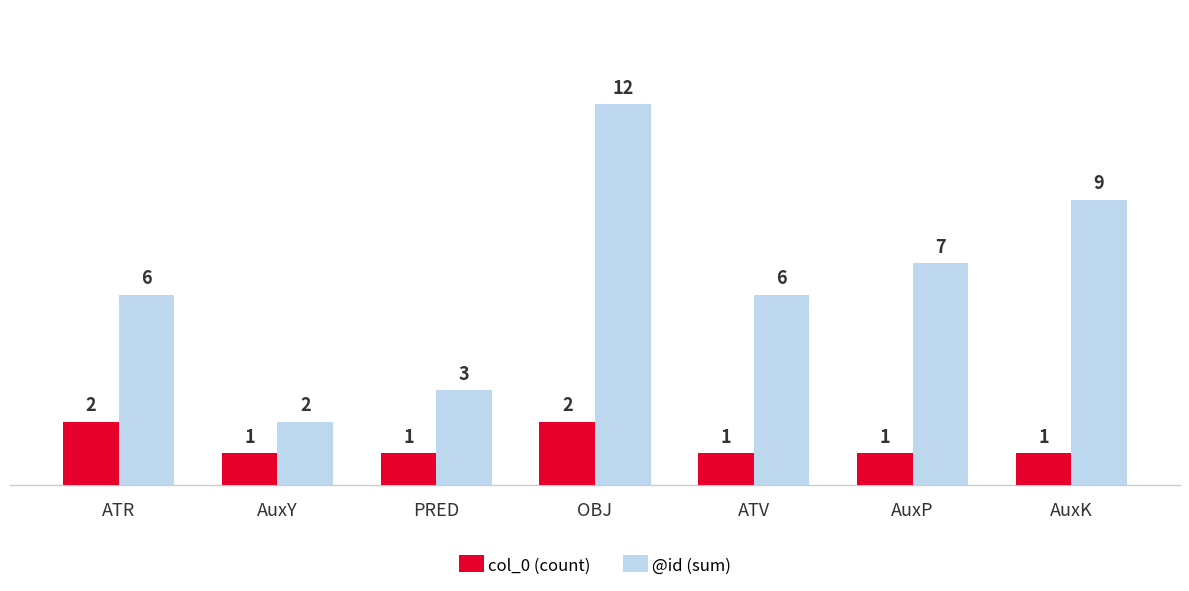

What is the maximum value for col_0 (count)?

2